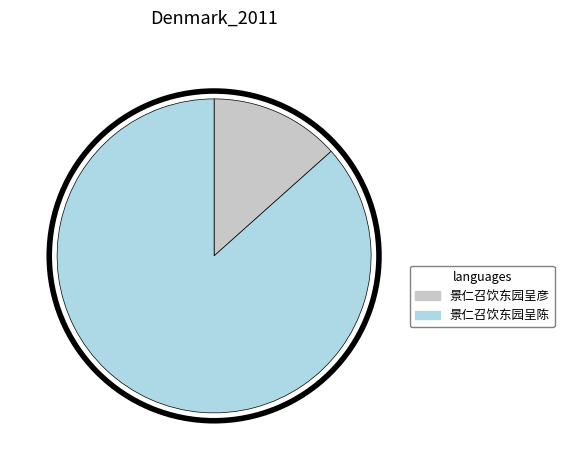

Is there a majority slice in this chart?

Yes